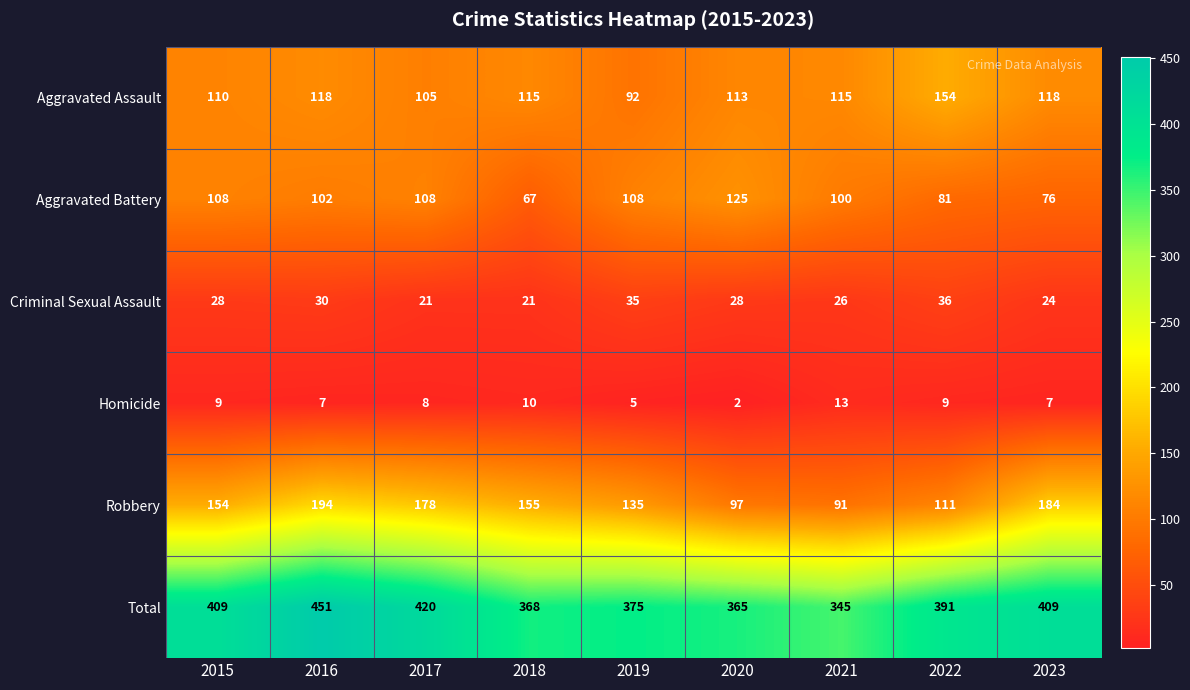

Which series has the largest total across all categories?

Total